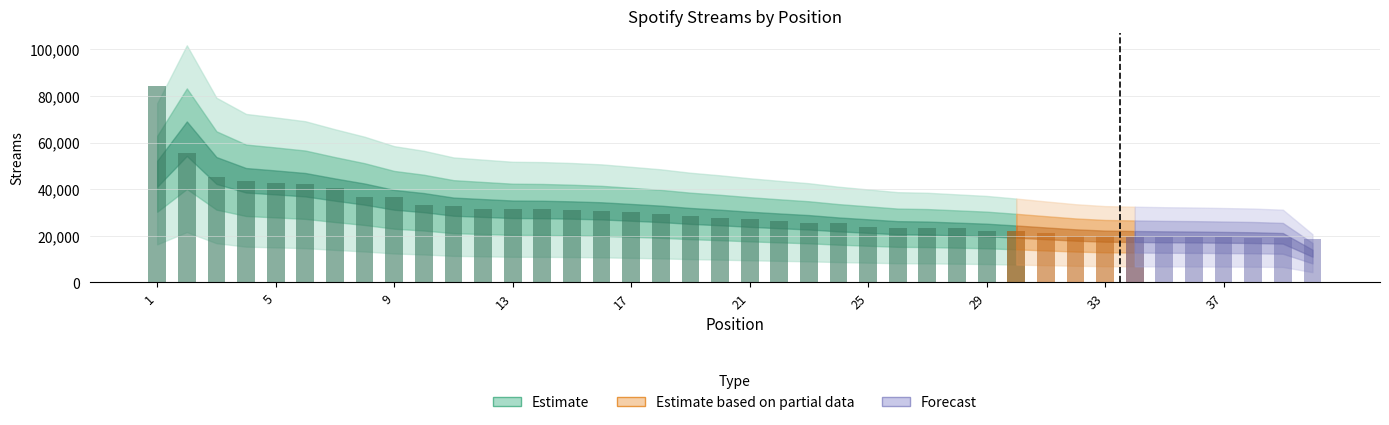

What is the average value?

30079